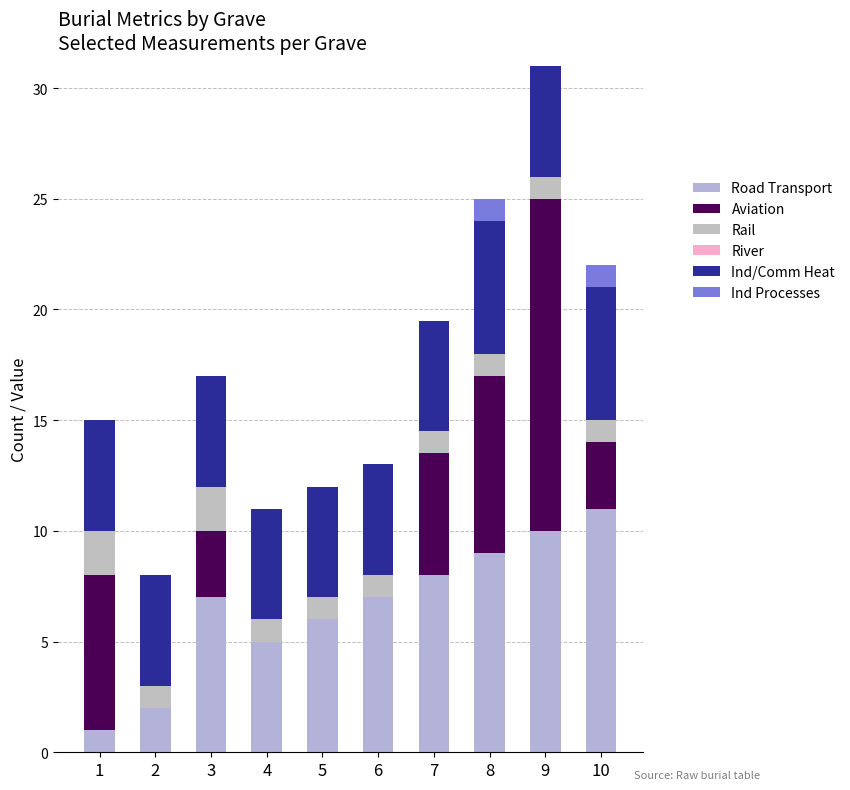

Are the bars horizontal?

No